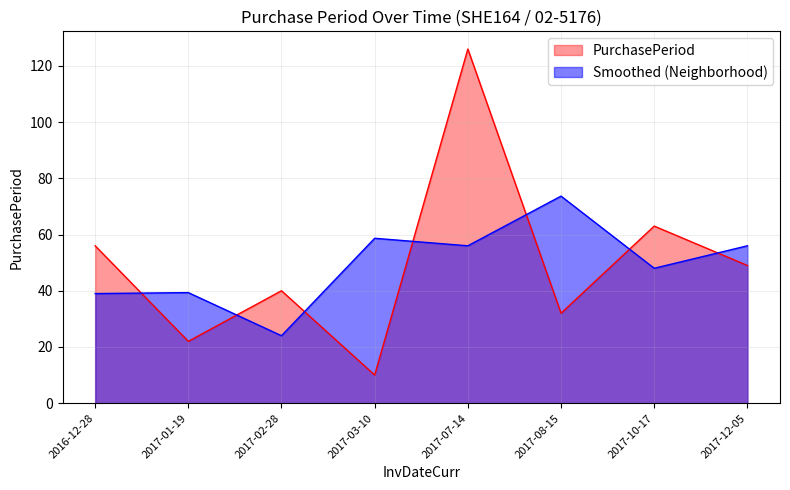

What is the difference between the maximum and minimum values?

116